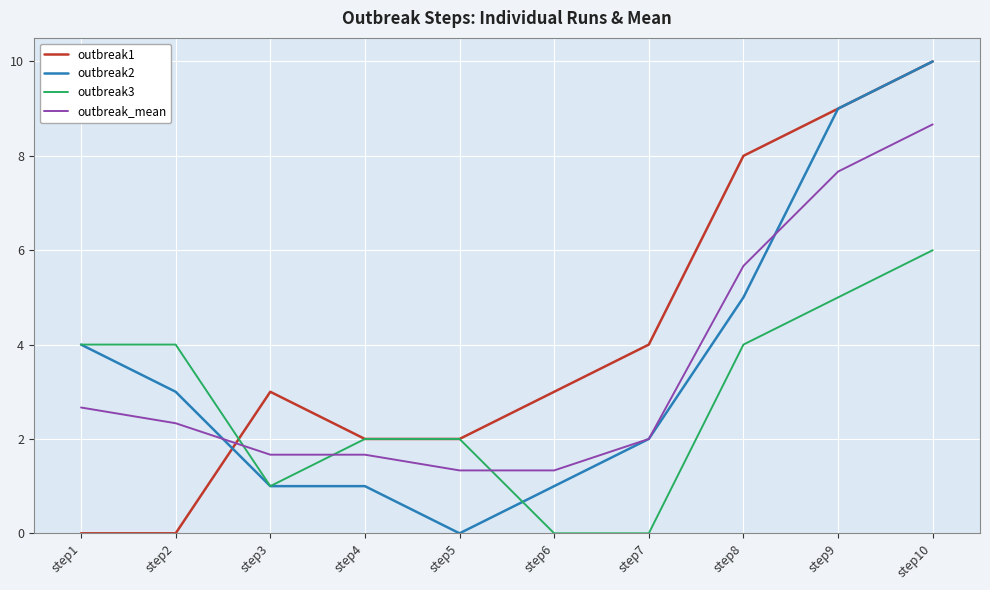

True or false: outbreak3 has a value of 5.0 at step9.

True